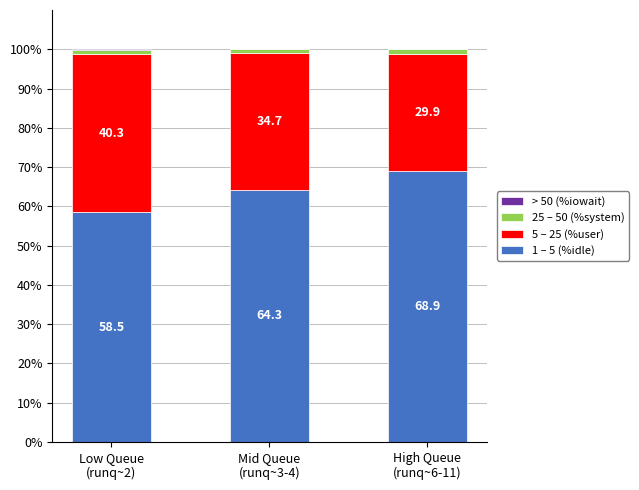

What is the total value across all series at High Queue
(runq~6-11)?

100.0